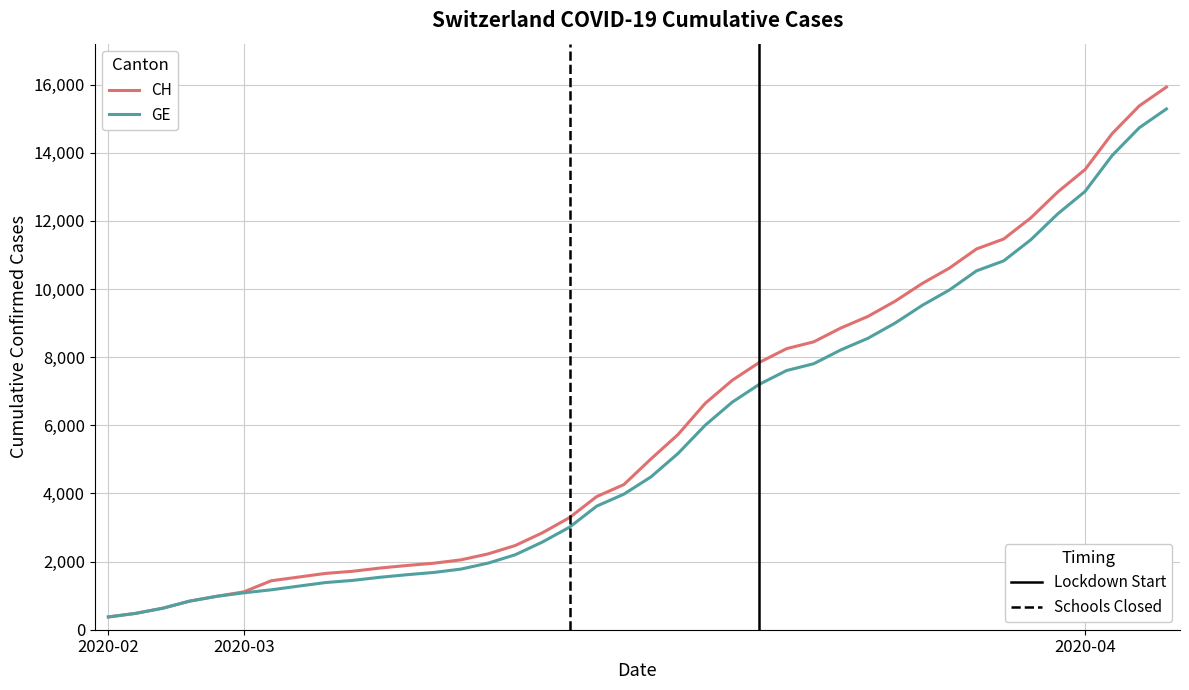

What is the minimum value shown in the chart?

375